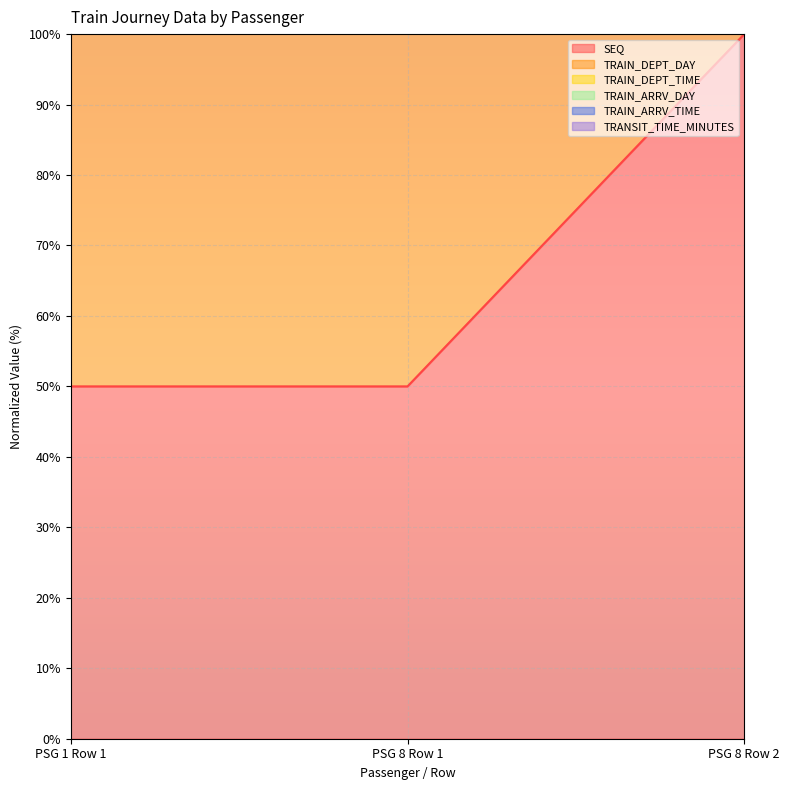

Reading left to right, what are all the values shown in this chart?

SEQ: PSG 1 Row 1=400.9	PSG 8 Row 1=400.9	PSG 8 Row 2=451.2
TRAIN_DEPT_DAY: PSG 1 Row 1=133.3	PSG 8 Row 1=133.3	PSG 8 Row 2=200.0
TRAIN_DEPT_TIME: PSG 1 Row 1=50.0	PSG 8 Row 1=50.0	PSG 8 Row 2=100.0
TRAIN_ARRV_DAY: PSG 1 Row 1=233.3	PSG 8 Row 1=233.3	PSG 8 Row 2=216.7
TRAIN_ARRV_TIME: PSG 1 Row 1=395.8	PSG 8 Row 1=395.8	PSG 8 Row 2=351.2
TRANSIT_TIME_MINUTES: PSG 1 Row 1=295.8	PSG 8 Row 1=295.8	PSG 8 Row 2=316.7